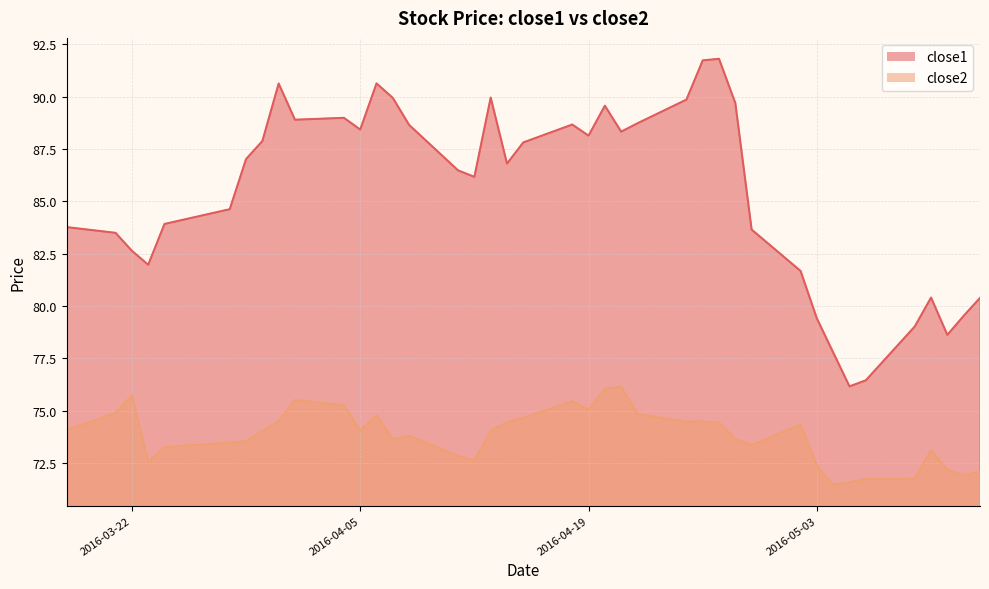

True or false: close1 and close2 intersect in this chart.

False